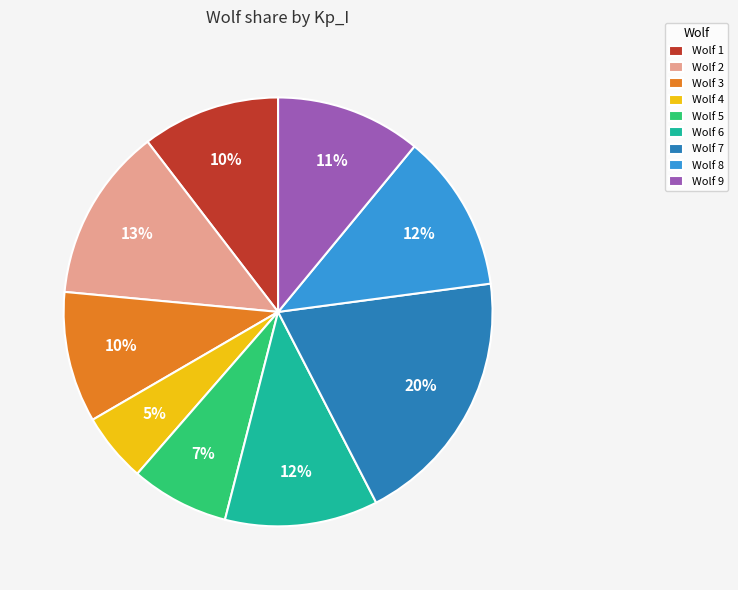

Does Wolf 4 account for over 50% of the chart?

No